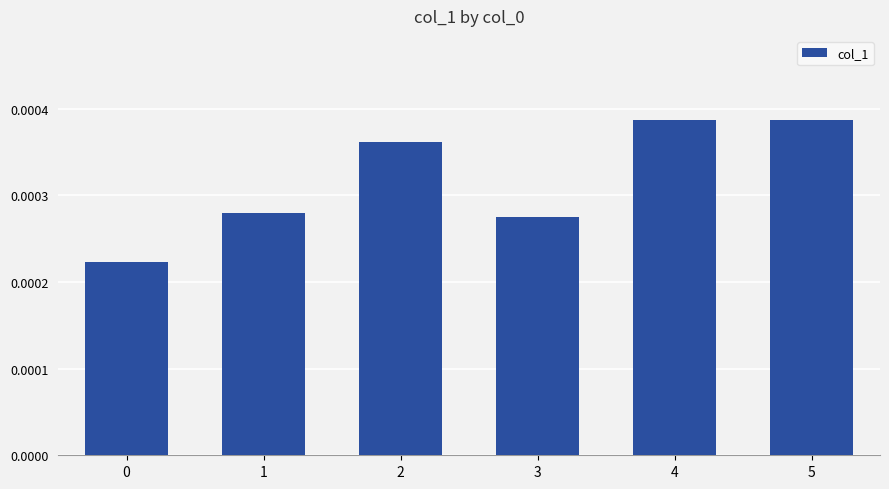

Count the values in the range 0 to 1.

6